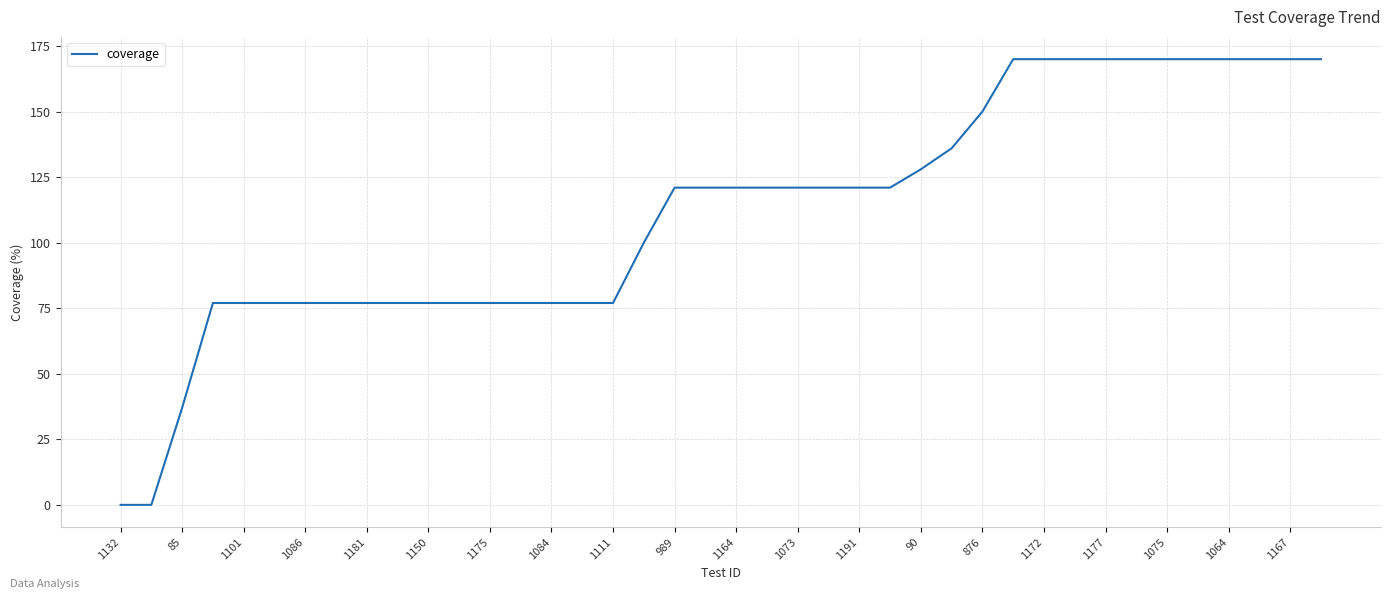

What is the difference between the maximum and minimum values?

170